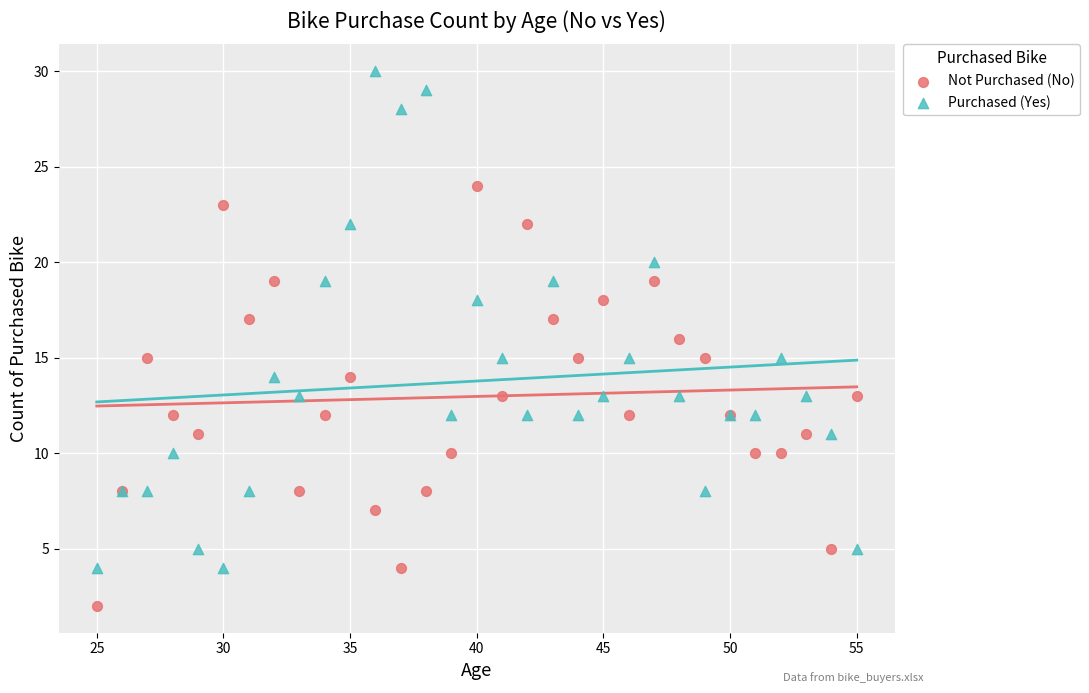

Which series reaches the maximum Y coordinate?

Purchased (Yes)